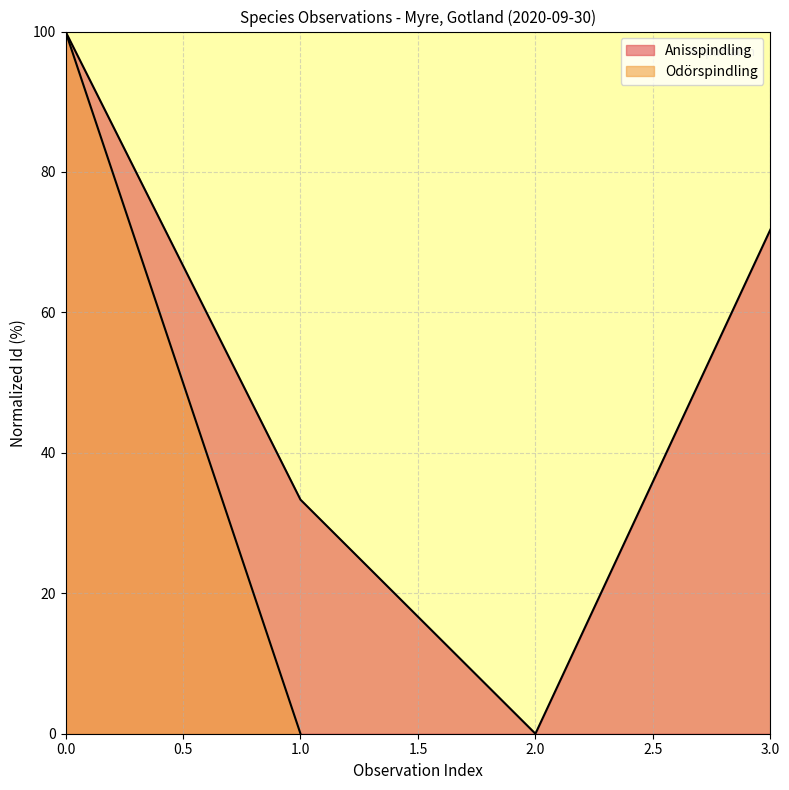

Which category has the lowest value in the Anisspindling series?

2.0